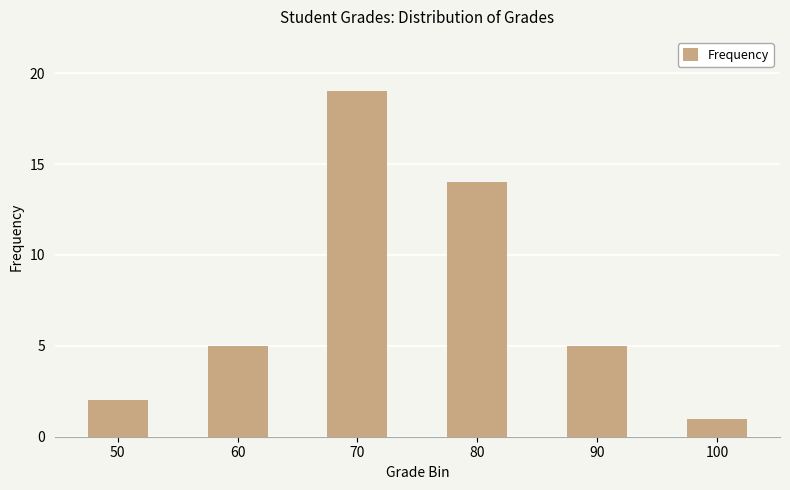

The value at 80 is 24. True or false?

False